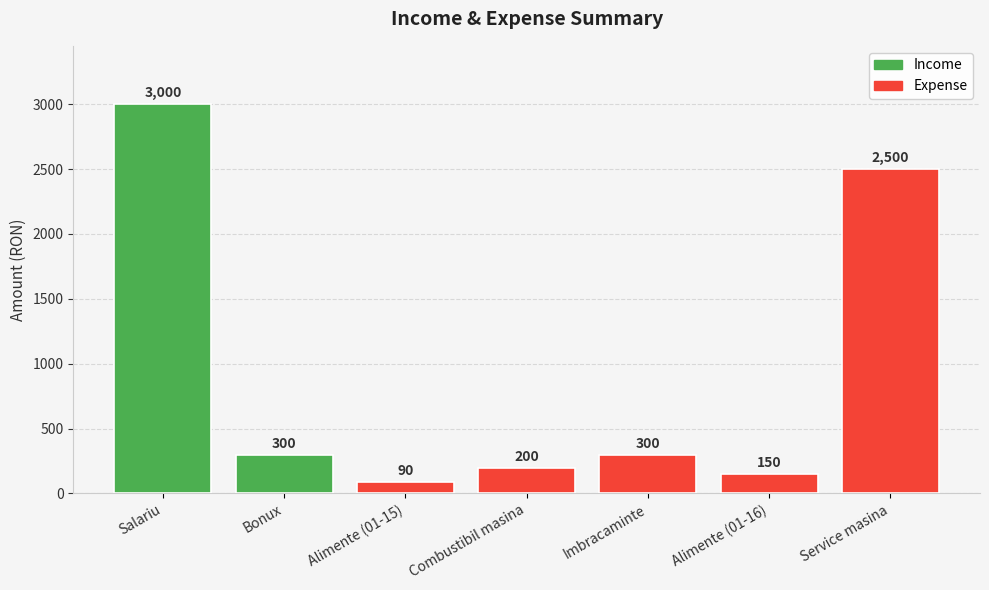

Are the bars grouped side by side (vs. stacked)?

No